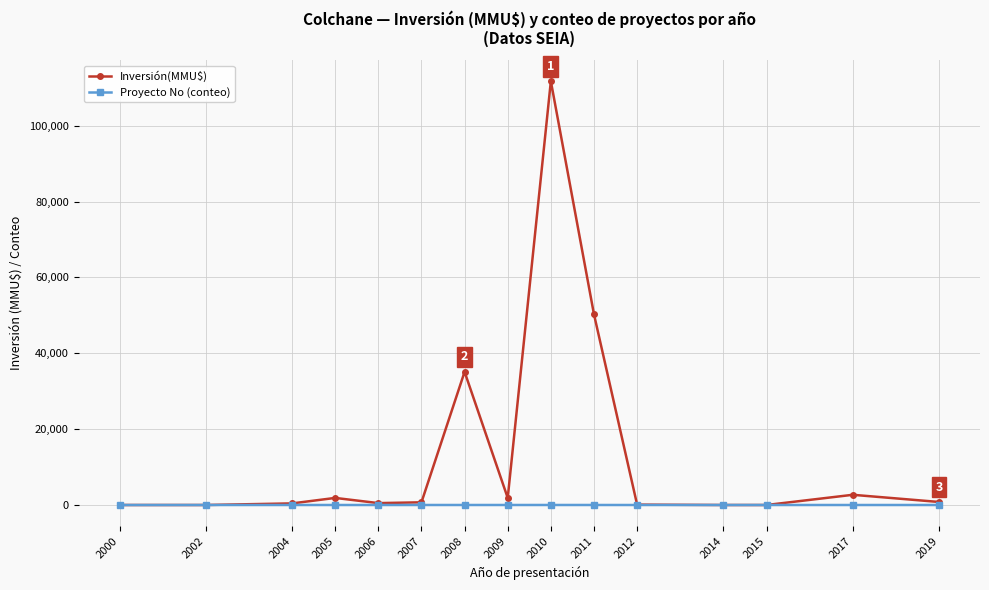

What is the spread (max minus min) of values at 2010?

111747